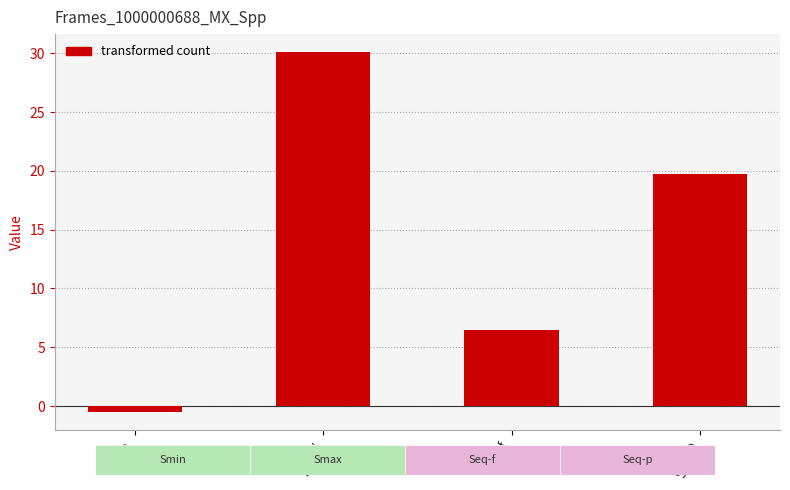

The value at Seq-p is 19.7. True or false?

True